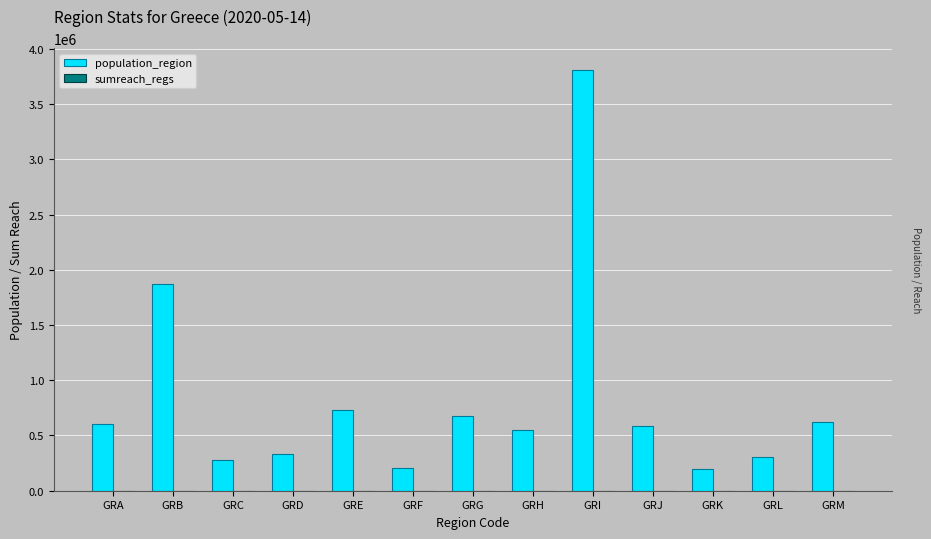

Does the chart contain stacked bars?

No